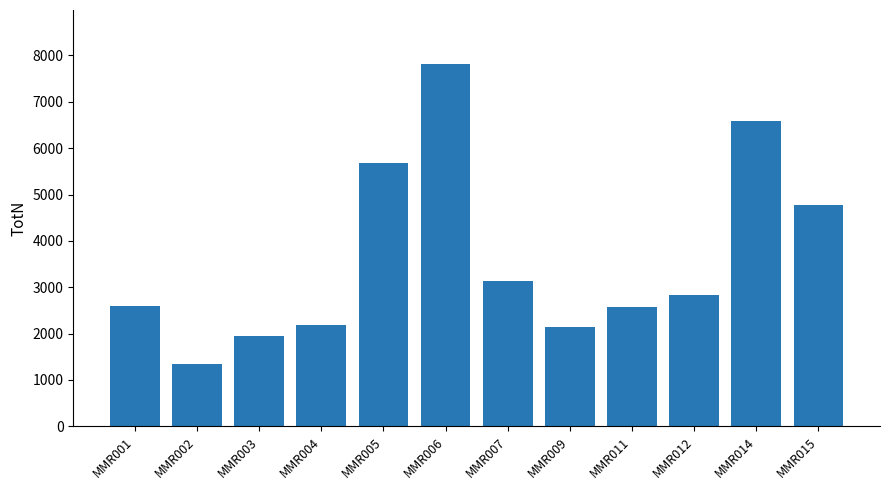

How many data points does each series have?

12